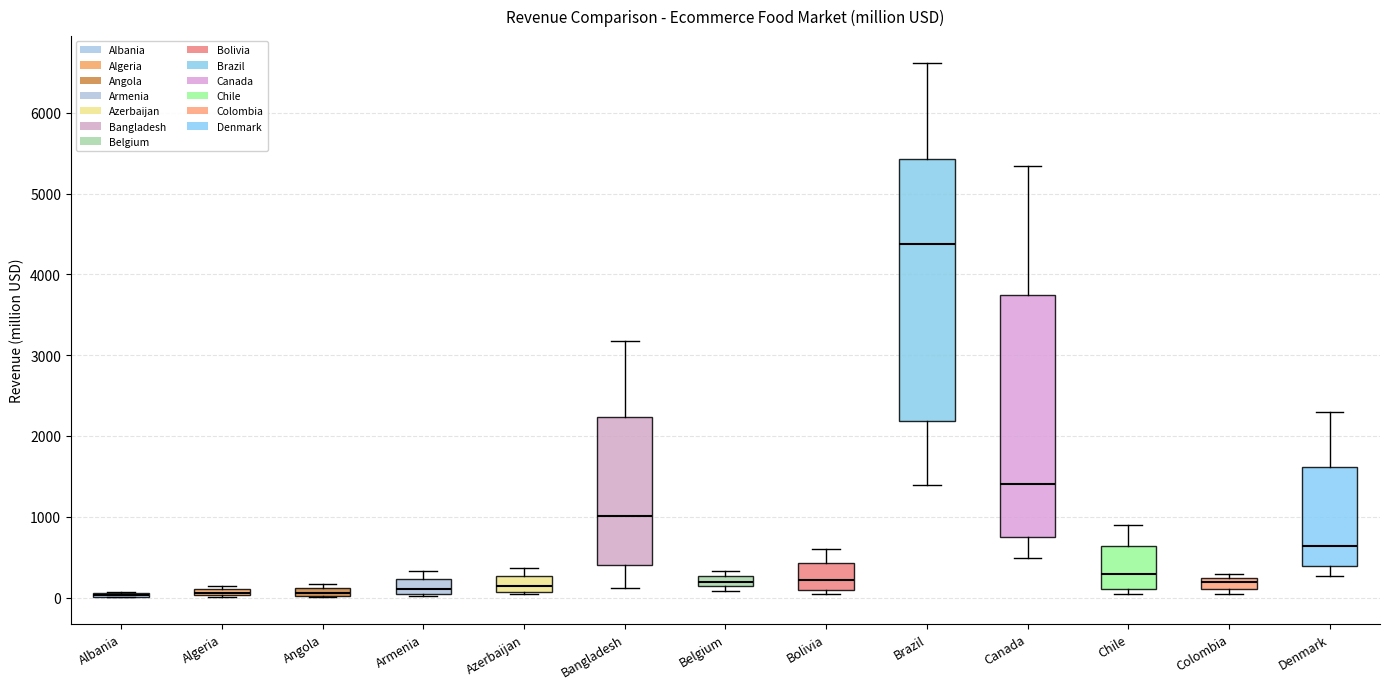

Comparing the boxes themselves (not the whiskers), which one is the tallest?

Brazil